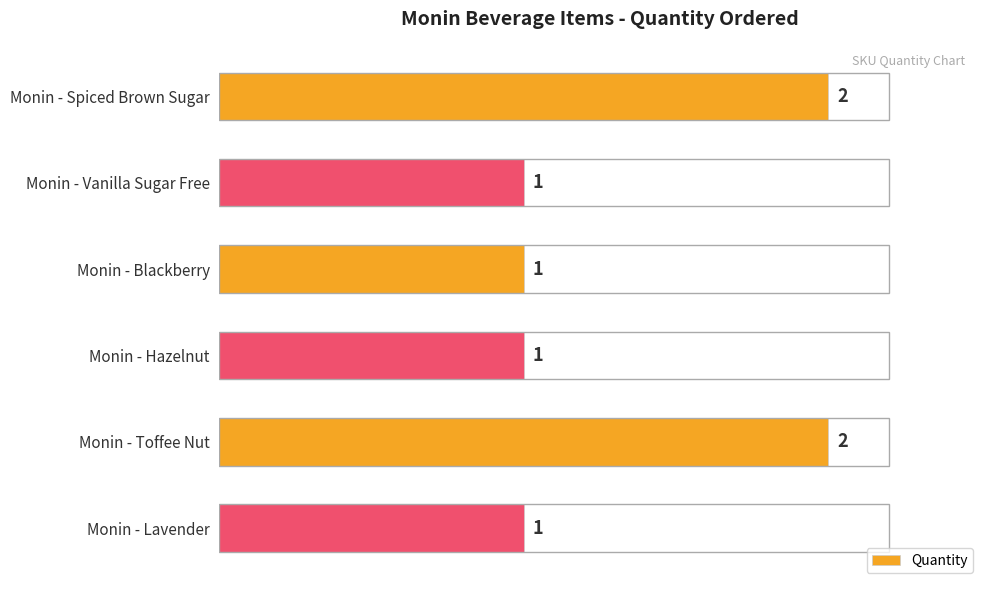

How many values are between 1 and 2?

6